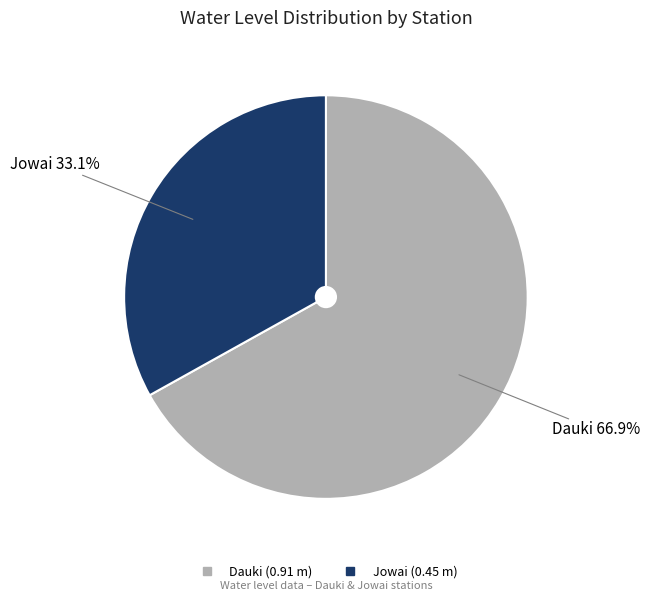

Which category accounts for the majority?

Dauki